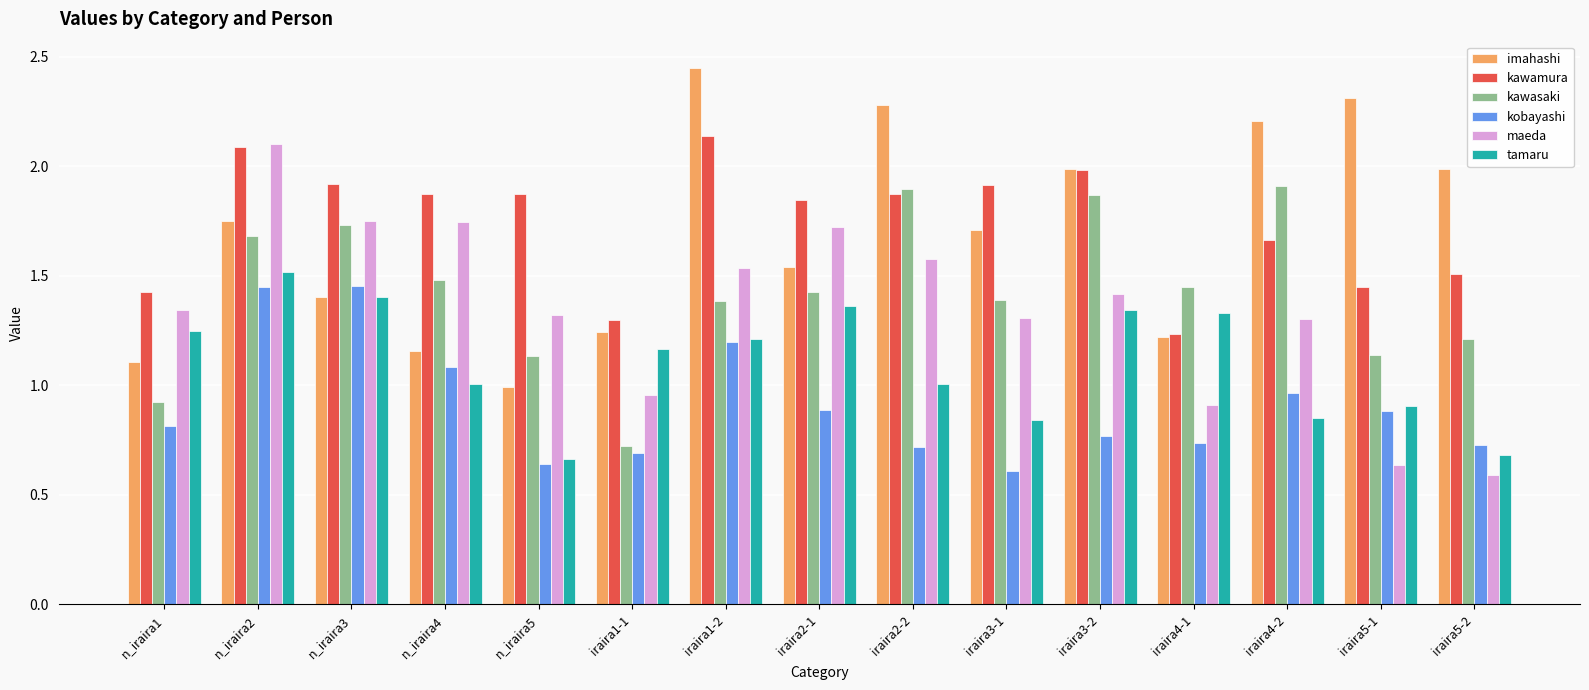

At which label does tamaru reach its peak?

n_iraira2